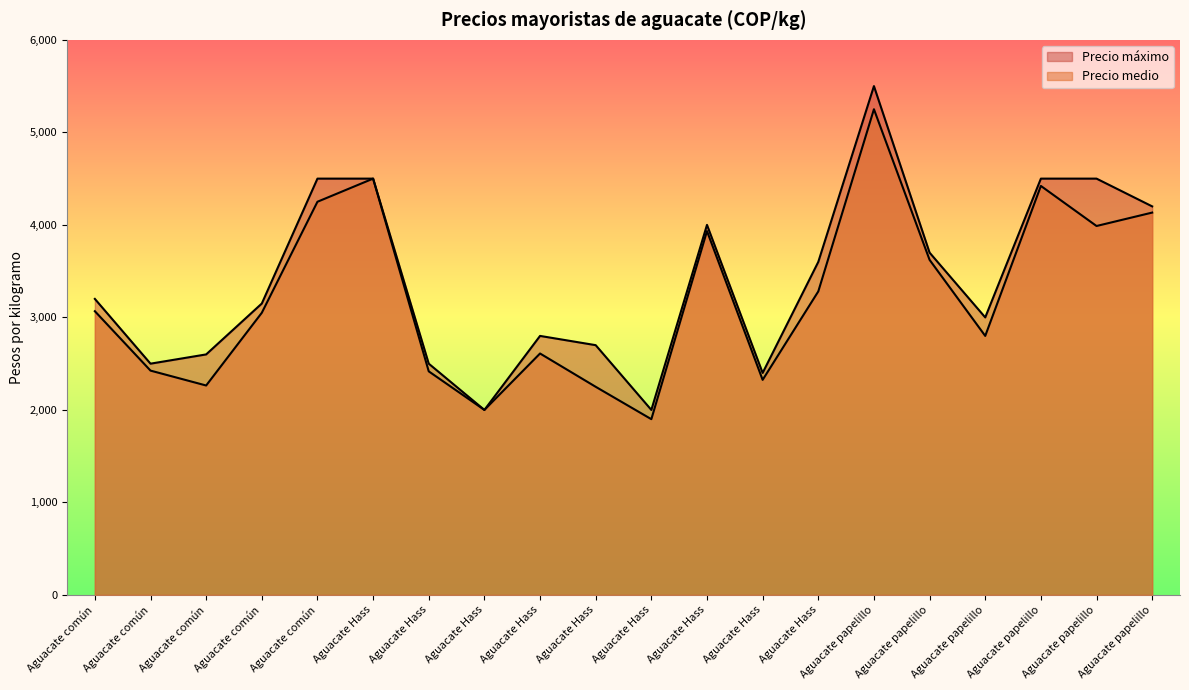

At how many categories does at least one series exceed 2423?

17